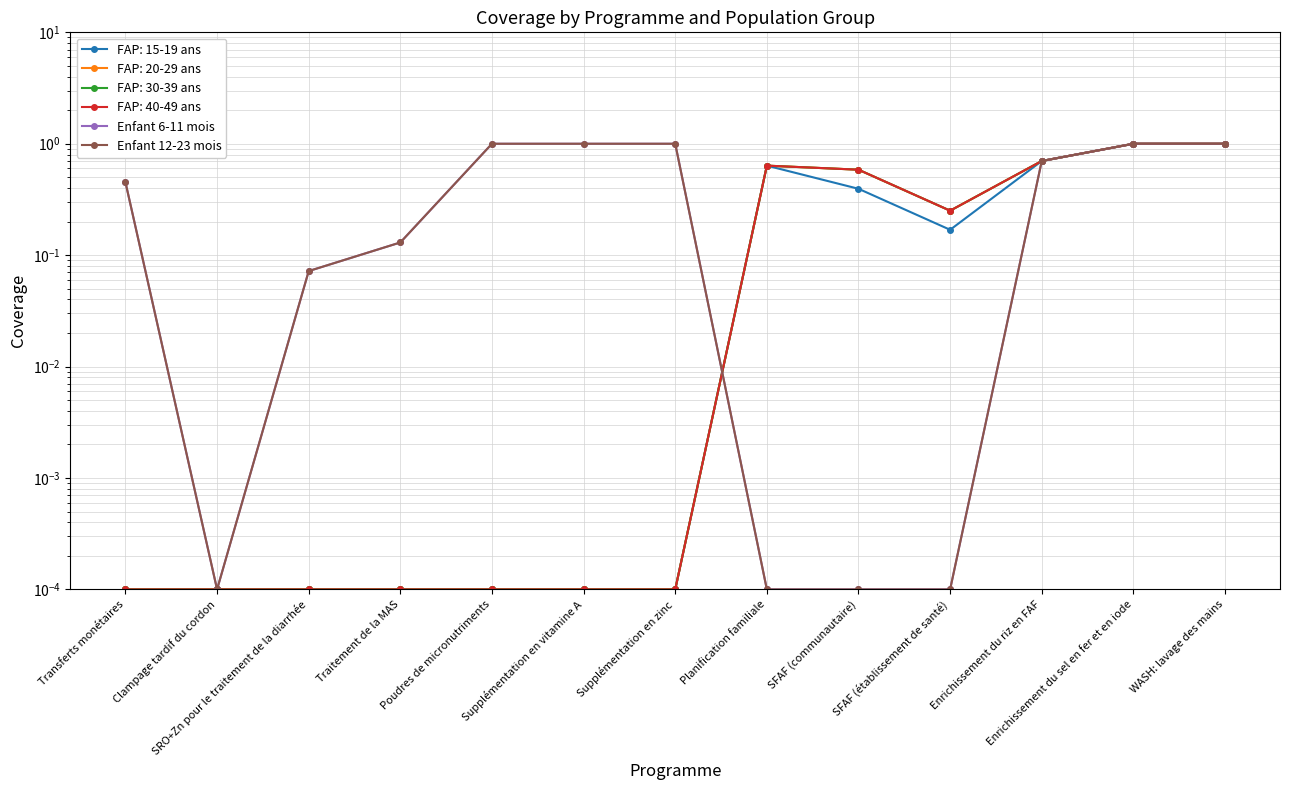

True or false: Enfant 12-23 mois and Enfant 6-11 mois intersect in this chart.

False